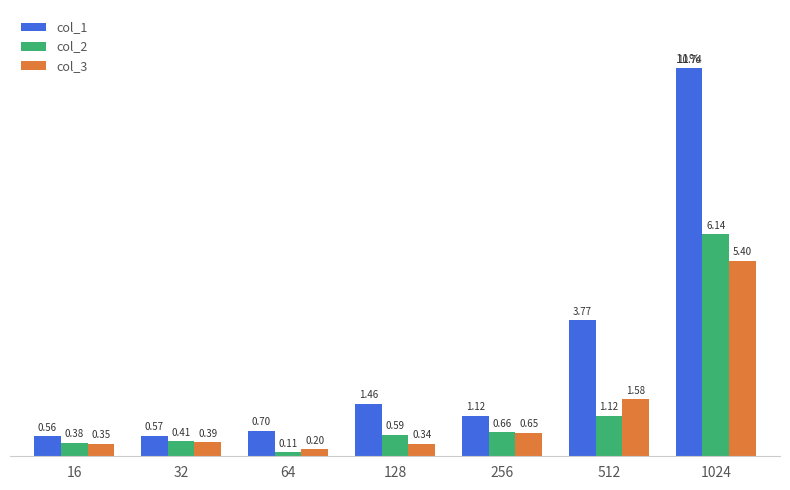

What is the total value across all series at 64?

1.0